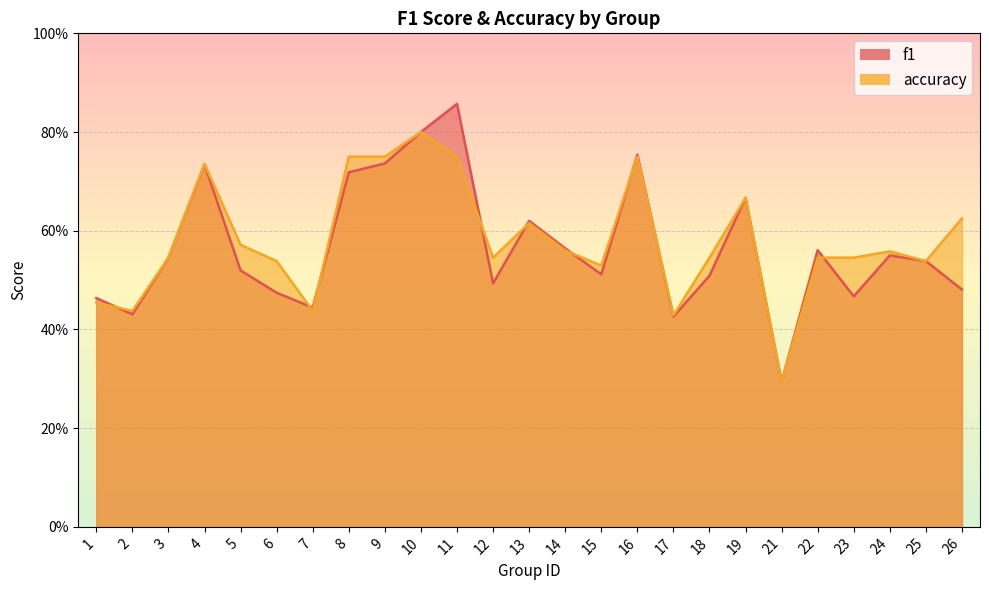

What value does the accuracy series have at 9?

0.8